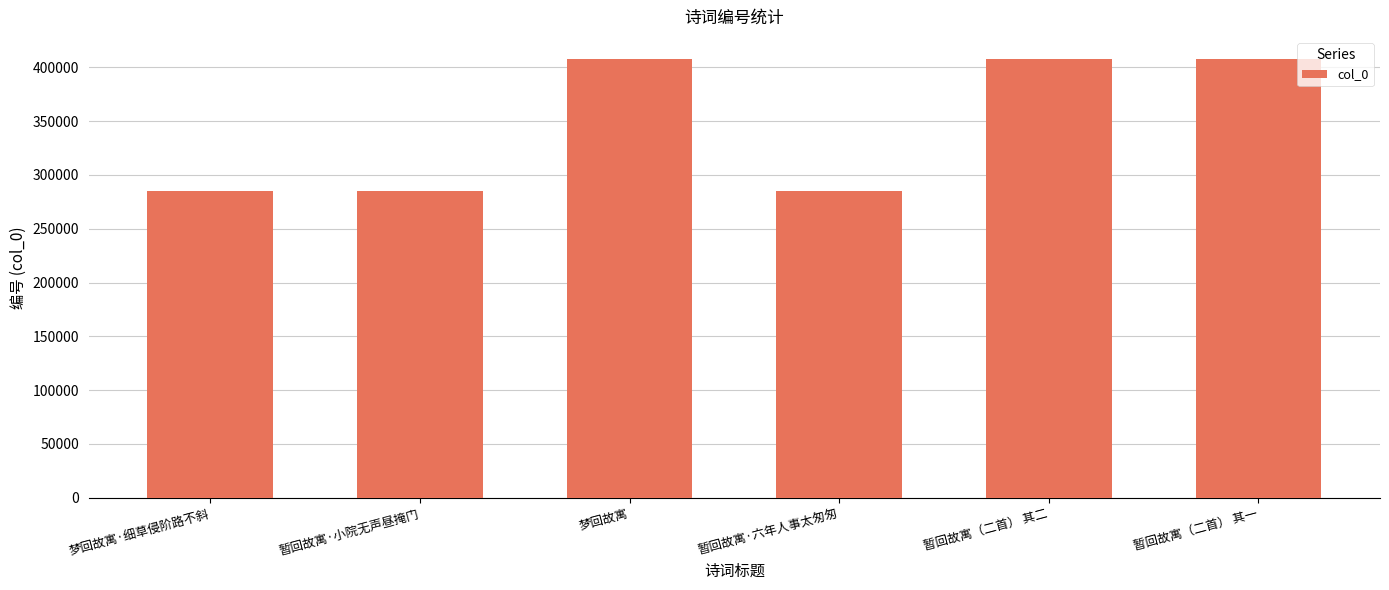

How many bars are there in total?

6